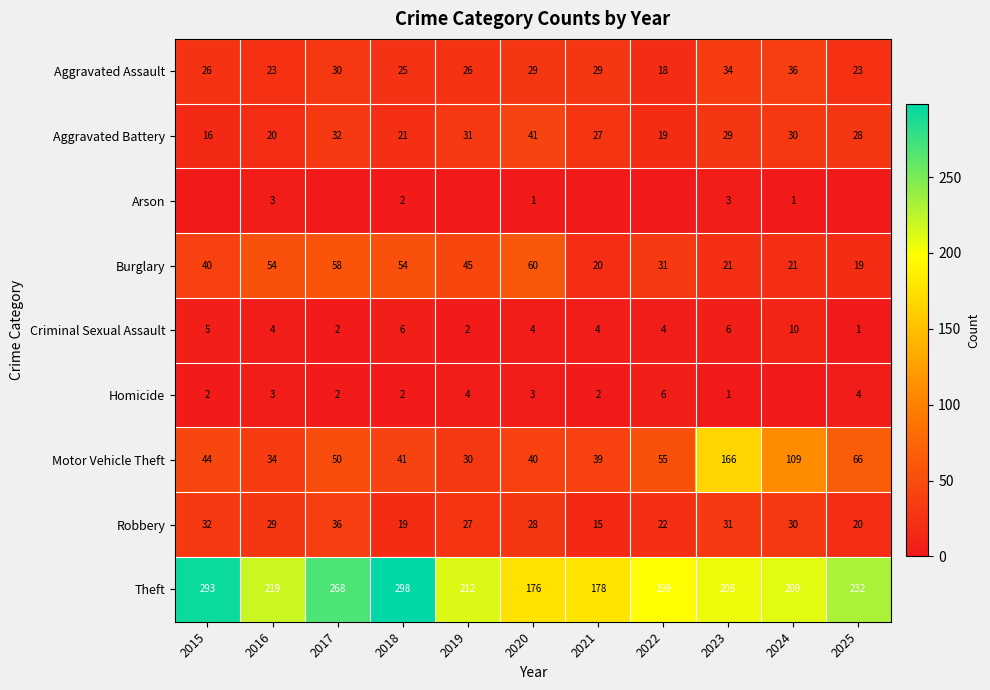

What is the minimum value for Motor Vehicle Theft?

30